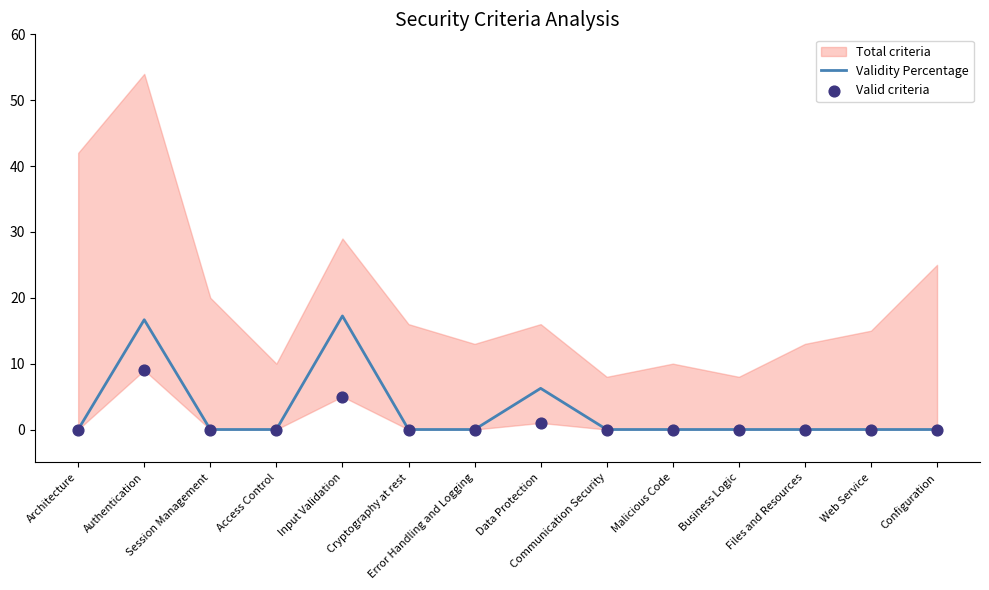

Which series reaches the minimum Y coordinate?

Validity Percentage